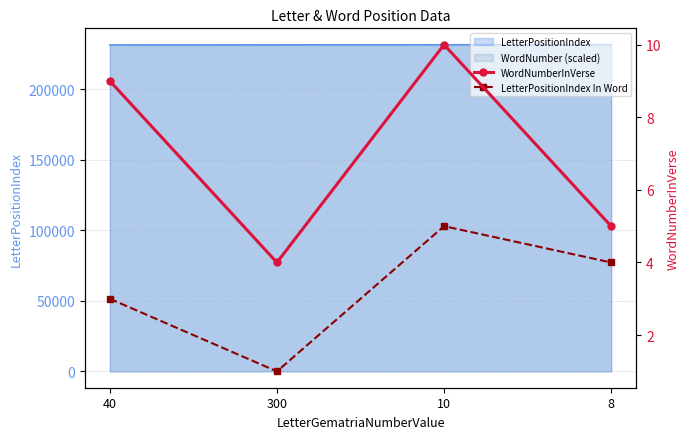

How many interior local valleys does the WordNumberInVerse series have?

1